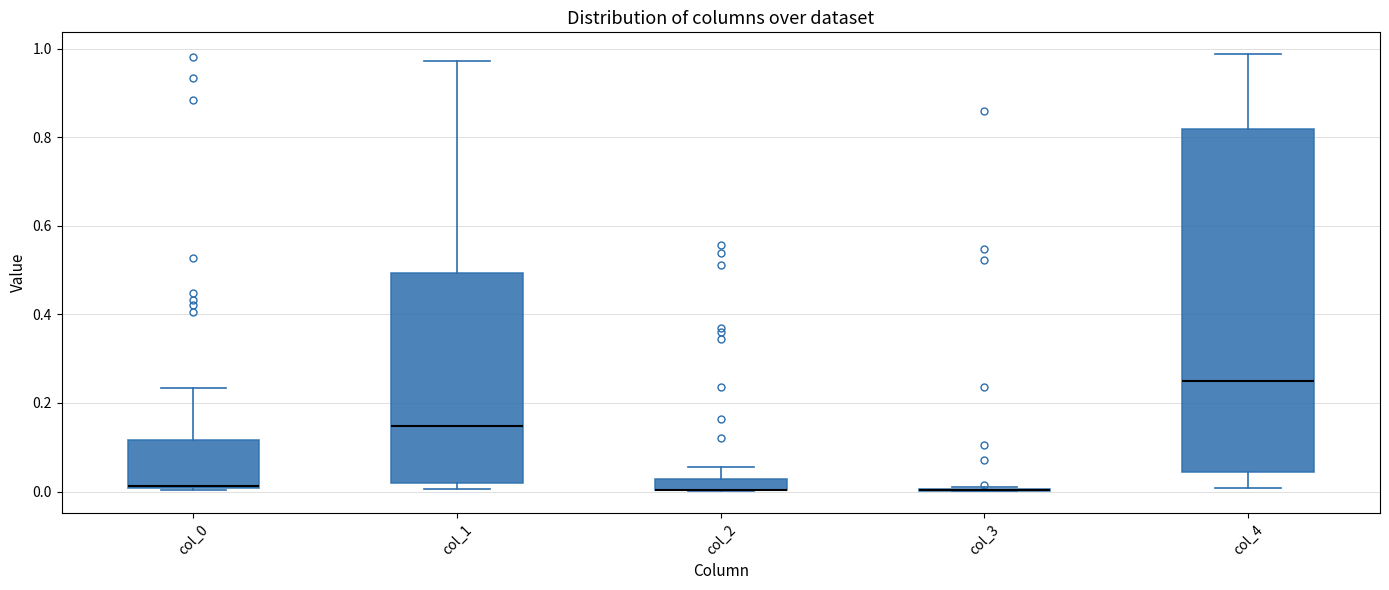

Where does the median line of the box for col_1 sit on the y-axis? The values are not printed on the chart, so give them approximately, as read against the axis.

0.14